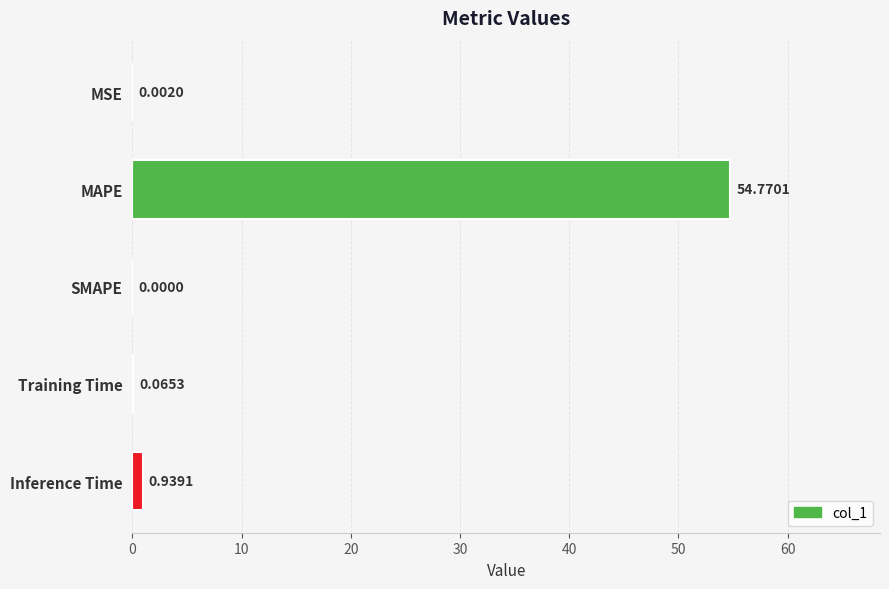

Where is the data nearest to the value 27?

Inference Time